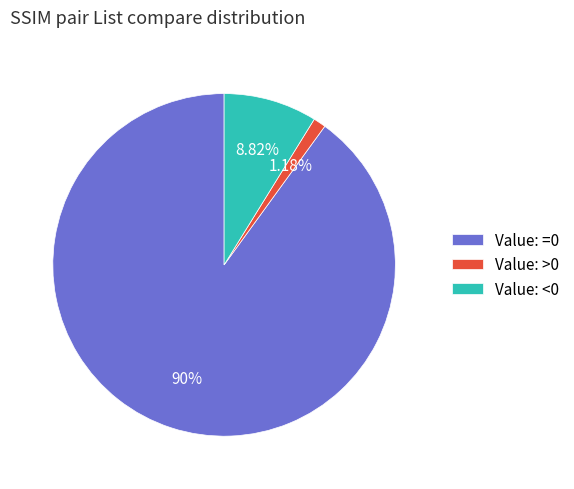

What is the total percentage of Value: <0 and Value: =0?

98.8%